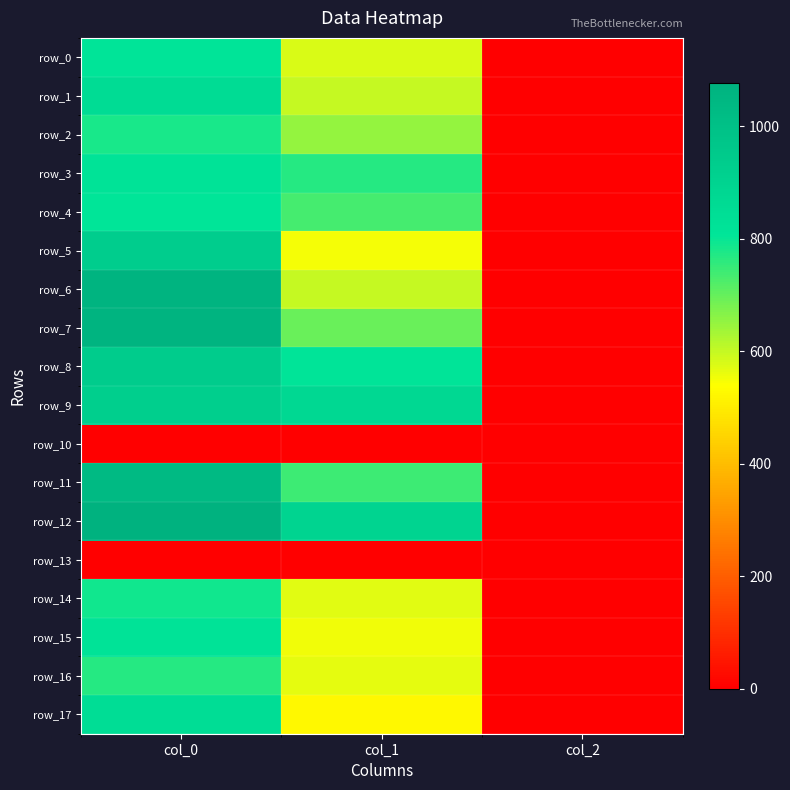

Count the number of data series in this chart.

18